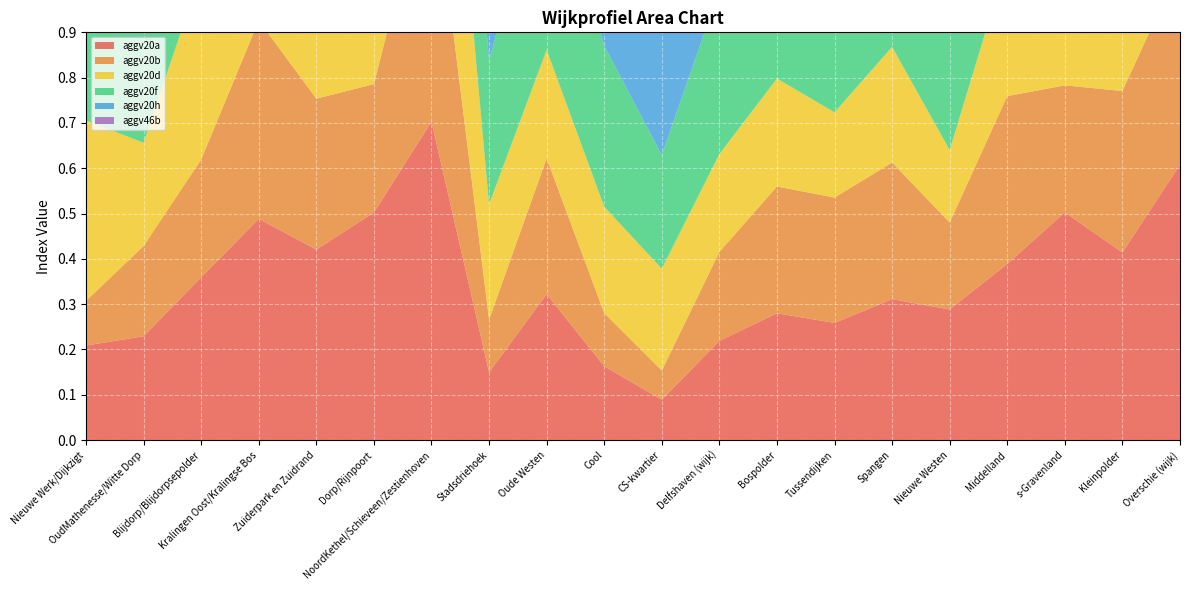

Reading right to left, transcribe all the data shown in this chart.

aggv20a: Overschie (wijk)=0.6	Kleinpolder=0.4	s-Gravenland=0.5	Middelland=0.4	Nieuwe Westen=0.3	Spangen=0.3	Tussendijken=0.3	Bospolder=0.3	Delfshaven (wijk)=0.2	CS-kwartier=0.1	Cool=0.2	Oude Westen=0.3	Stadsdriehoek=0.1	NoordKethel/Schieveen/Zestienhoven=0.7	Dorp/Rijnpoort=0.5	Zuiderpark en Zuidrand=0.4	Kralingen Oost/Kralingse Bos=0.5	Blijdorp/Blijdorpsepolder=0.4	OudMathenesse/Witte Dorp=0.2	Nieuwe Werk/Dijkzigt=0.2
aggv20b: Overschie (wijk)=0.4	Kleinpolder=0.4	s-Gravenland=0.3	Middelland=0.4	Nieuwe Westen=0.2	Spangen=0.3	Tussendijken=0.3	Bospolder=0.3	Delfshaven (wijk)=0.2	CS-kwartier=0.1	Cool=0.1	Oude Westen=0.3	Stadsdriehoek=0.1	NoordKethel/Schieveen/Zestienhoven=0.6	Dorp/Rijnpoort=0.3	Zuiderpark en Zuidrand=0.3	Kralingen Oost/Kralingse Bos=0.4	Blijdorp/Blijdorpsepolder=0.3	OudMathenesse/Witte Dorp=0.2	Nieuwe Werk/Dijkzigt=0.1
aggv20d: Overschie (wijk)=0.4	Kleinpolder=0.3	s-Gravenland=0.4	Middelland=0.3	Nieuwe Westen=0.2	Spangen=0.3	Tussendijken=0.2	Bospolder=0.2	Delfshaven (wijk)=0.2	CS-kwartier=0.2	Cool=0.2	Oude Westen=0.2	Stadsdriehoek=0.3	NoordKethel/Schieveen/Zestienhoven=0.6	Dorp/Rijnpoort=0.4	Zuiderpark en Zuidrand=0.4	Kralingen Oost/Kralingse Bos=0.5	Blijdorp/Blijdorpsepolder=0.4	OudMathenesse/Witte Dorp=0.2	Nieuwe Werk/Dijkzigt=0.4
aggv20f: Overschie (wijk)=0.5	Kleinpolder=0.4	s-Gravenland=0.4	Middelland=0.4	Nieuwe Westen=0.4	Spangen=0.4	Tussendijken=0.4	Bospolder=0.4	Delfshaven (wijk)=0.4	CS-kwartier=0.3	Cool=0.4	Oude Westen=0.5	Stadsdriehoek=0.3	NoordKethel/Schieveen/Zestienhoven=0.5	Dorp/Rijnpoort=0.6	Zuiderpark en Zuidrand=0.4	Kralingen Oost/Kralingse Bos=0.5	Blijdorp/Blijdorpsepolder=0.4	OudMathenesse/Witte Dorp=0.3	Nieuwe Werk/Dijkzigt=0.4
aggv20h: Overschie (wijk)=0.7	Kleinpolder=0.6	s-Gravenland=0.7	Middelland=0.6	Nieuwe Westen=0.5	Spangen=0.5	Tussendijken=0.4	Bospolder=0.5	Delfshaven (wijk)=0.5	CS-kwartier=0.5	Cool=0.5	Oude Westen=0.5	Stadsdriehoek=0.5	NoordKethel/Schieveen/Zestienhoven=0.8	Dorp/Rijnpoort=0.6	Zuiderpark en Zuidrand=0.6	Kralingen Oost/Kralingse Bos=0.6	Blijdorp/Blijdorpsepolder=0.7	OudMathenesse/Witte Dorp=0.3	Nieuwe Werk/Dijkzigt=0.6
aggv46b: Overschie (wijk)=0.6	Kleinpolder=0.6	s-Gravenland=0.6	Middelland=0.6	Nieuwe Westen=0.6	Spangen=0.5	Tussendijken=0.6	Bospolder=0.6	Delfshaven (wijk)=0.6	CS-kwartier=0.6	Cool=0.6	Oude Westen=0.5	Stadsdriehoek=0.5	NoordKethel/Schieveen/Zestienhoven=0.7	Dorp/Rijnpoort=0.6	Zuiderpark en Zuidrand=0.5	Kralingen Oost/Kralingse Bos=0.7	Blijdorp/Blijdorpsepolder=0.6	OudMathenesse/Witte Dorp=0.6	Nieuwe Werk/Dijkzigt=0.6